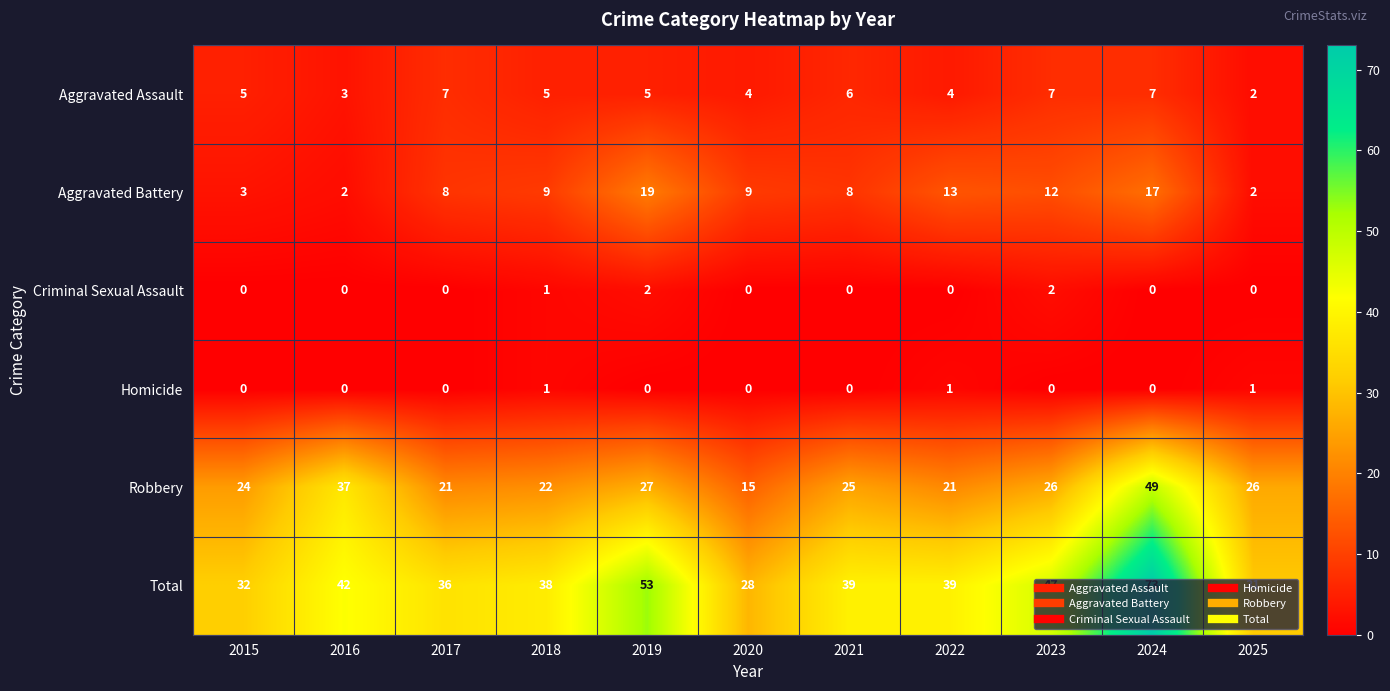

True or false: Criminal Sexual Assault has a value of 0 at 2015.

True